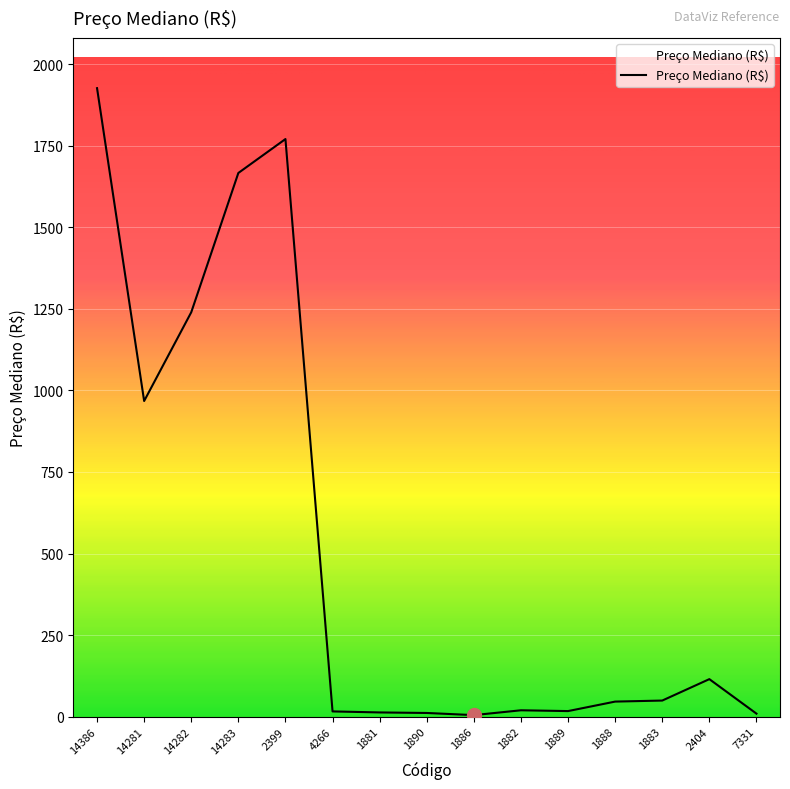

What is the ratio of the value at 14386 to the value at 2404?

16.8